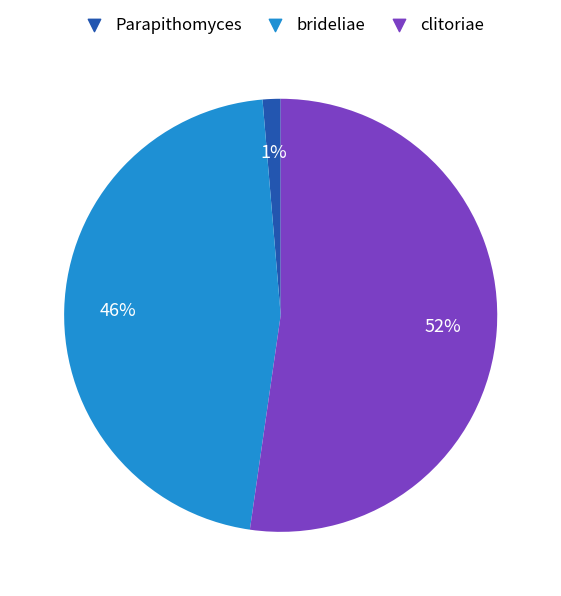

To the nearest percent, what is the average slice percentage?

33%